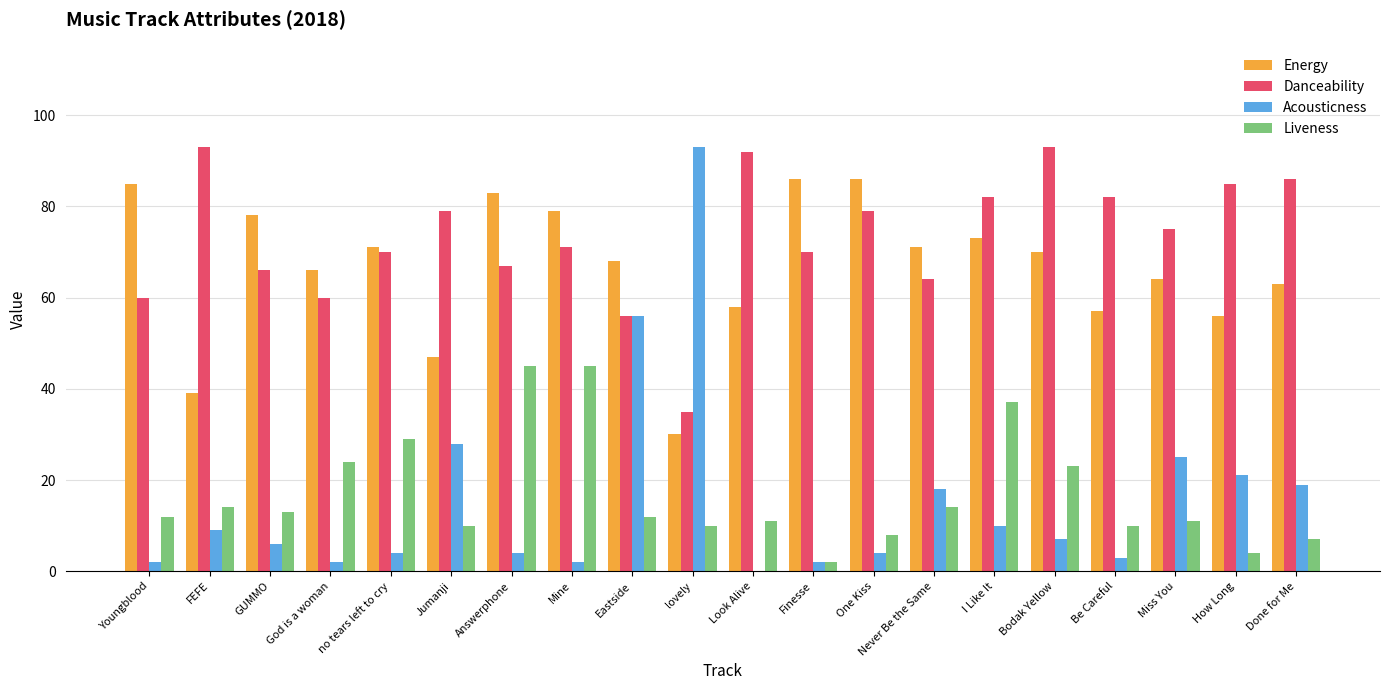

Is the value of Danceability at I Like It greater than the value of Acousticness at One Kiss?

Yes